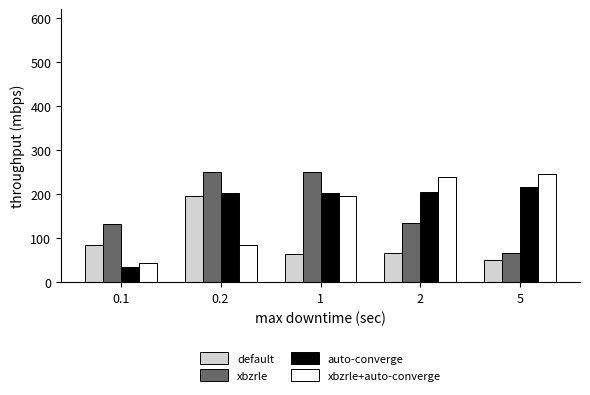

The value of auto-converge at 0.2 is 44. True or false?

False